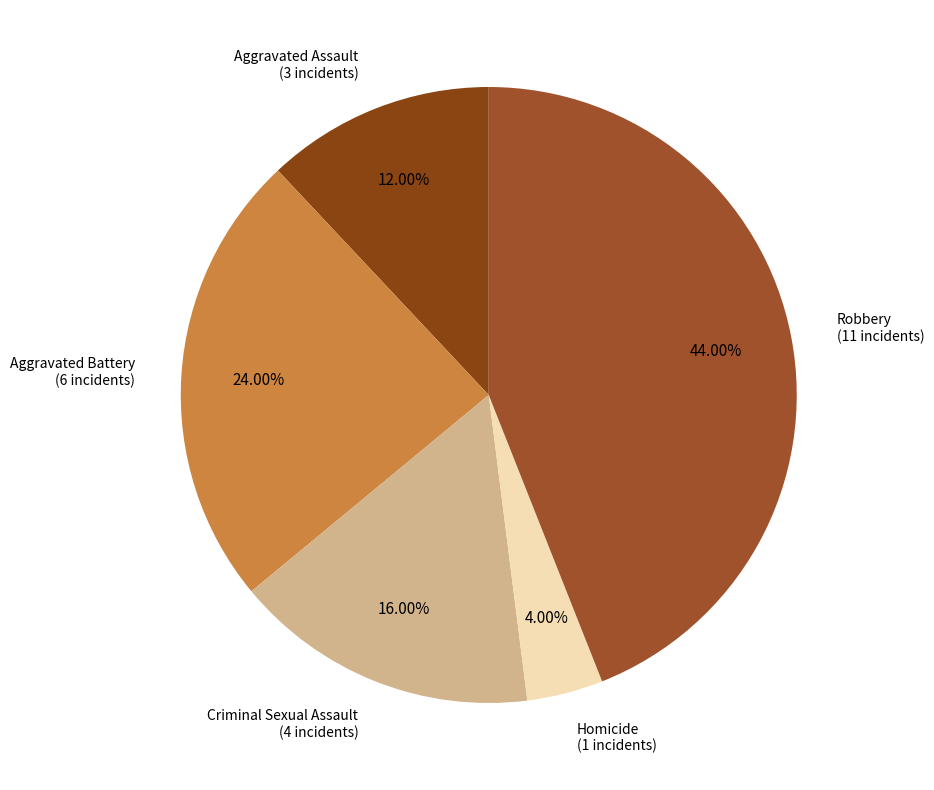

Is the sum of Robbery and Homicide greater than half?

No